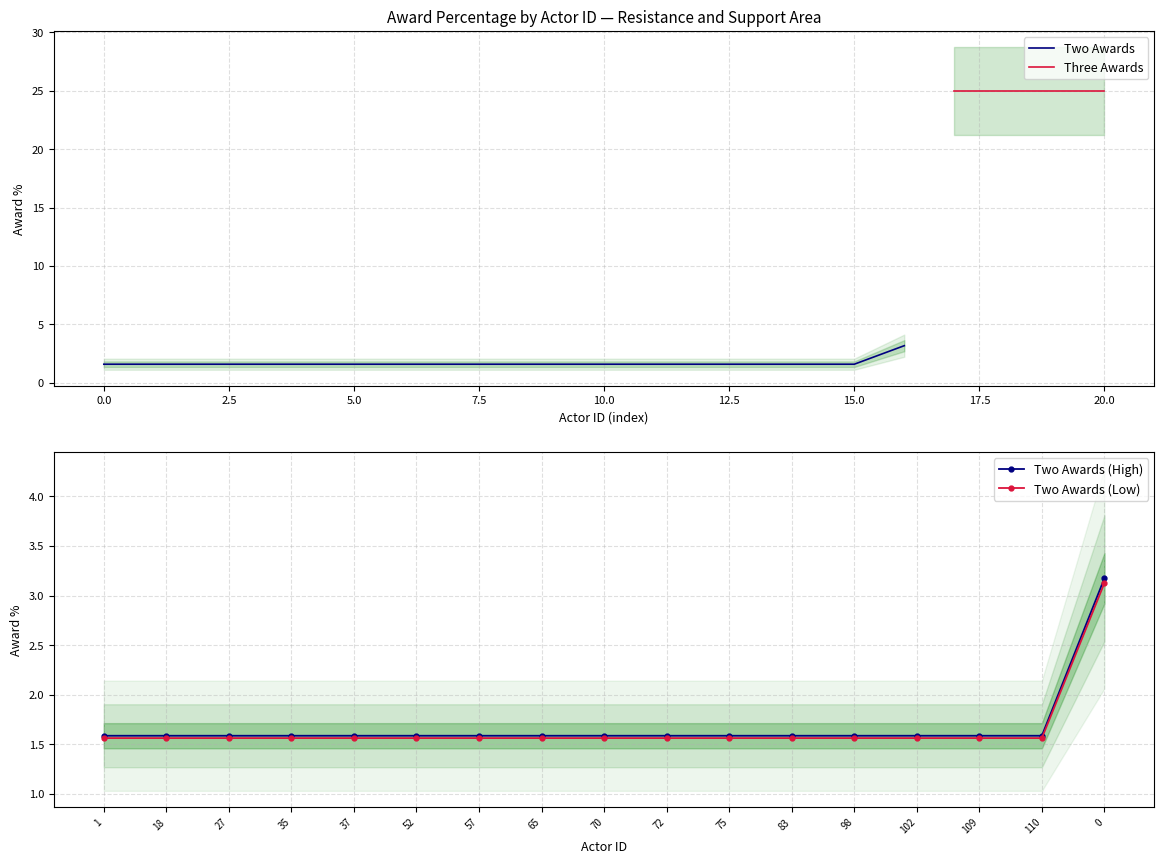

Between 5.0 and 12, which is larger?

5.0